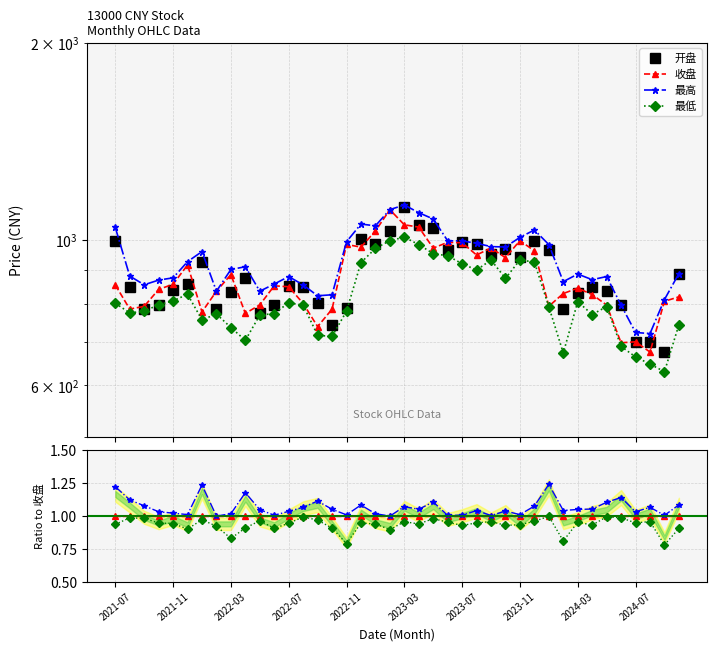

At which label does 开盘 reach its peak?

2023-03